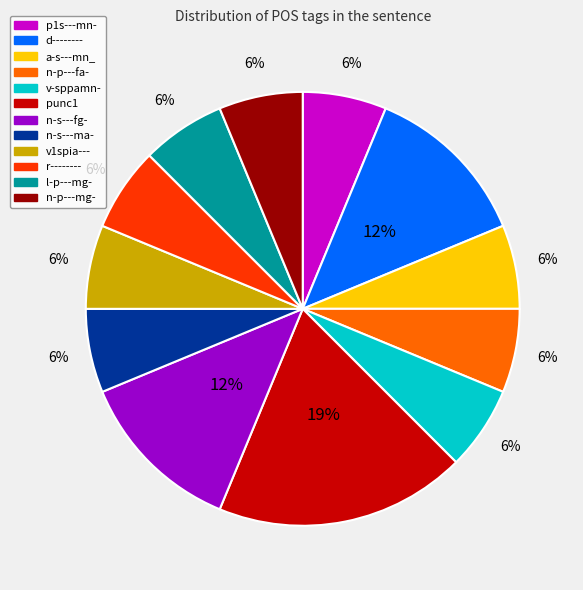

What is the largest slice in the pie chart?

punc1